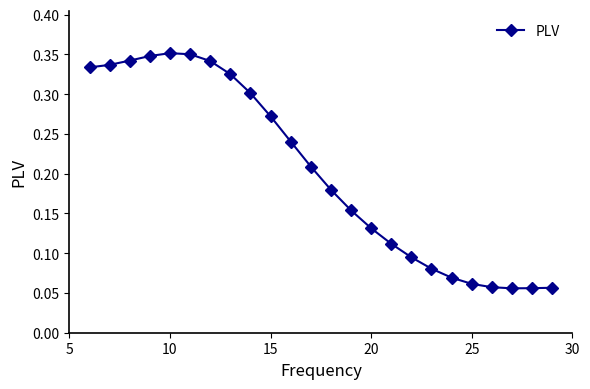

True or false: the data has more than 0 interior local peaks.

True